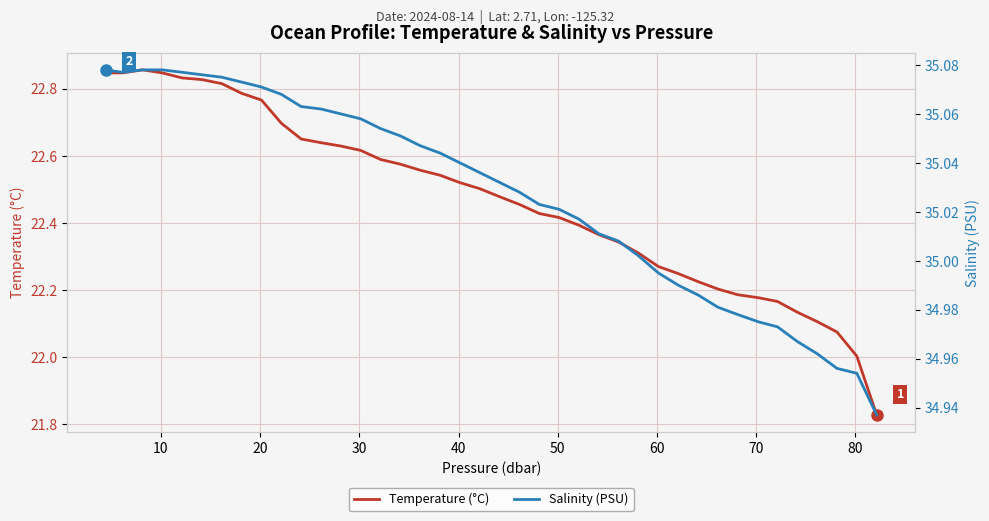

Is this an area chart (filled region under the line)?

No